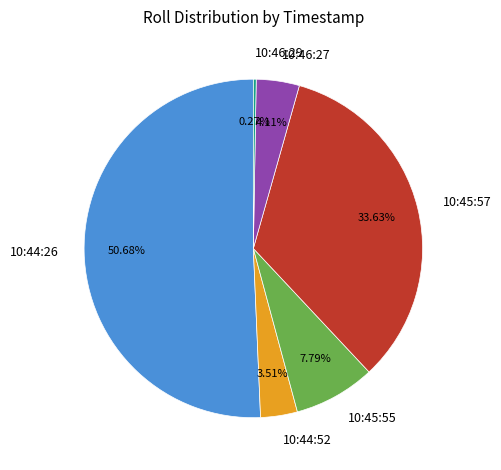

Is there any slice that represents more than half of the pie?

Yes